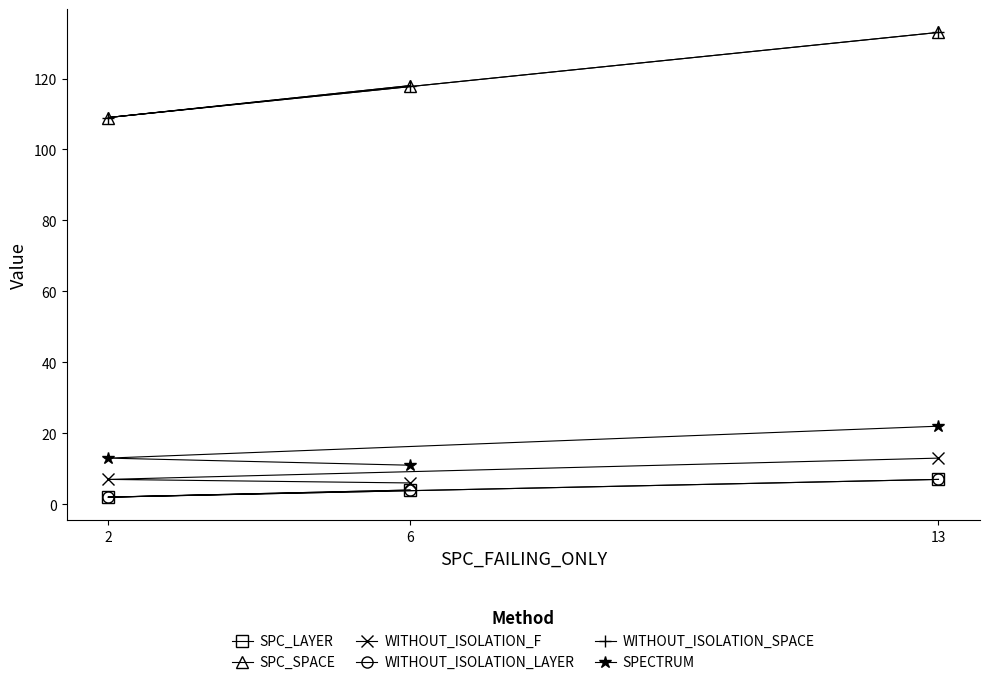

What is the difference between the second highest and minimum values in the WITHOUT_ISOLATION_SPACE series?

9